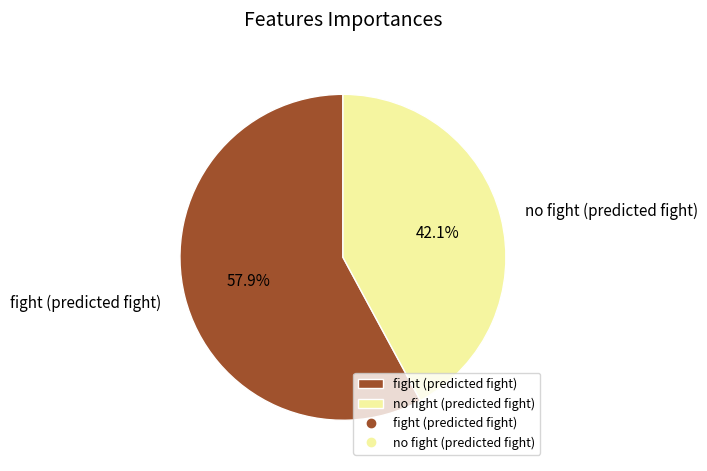

How many segments does this pie chart have?

2